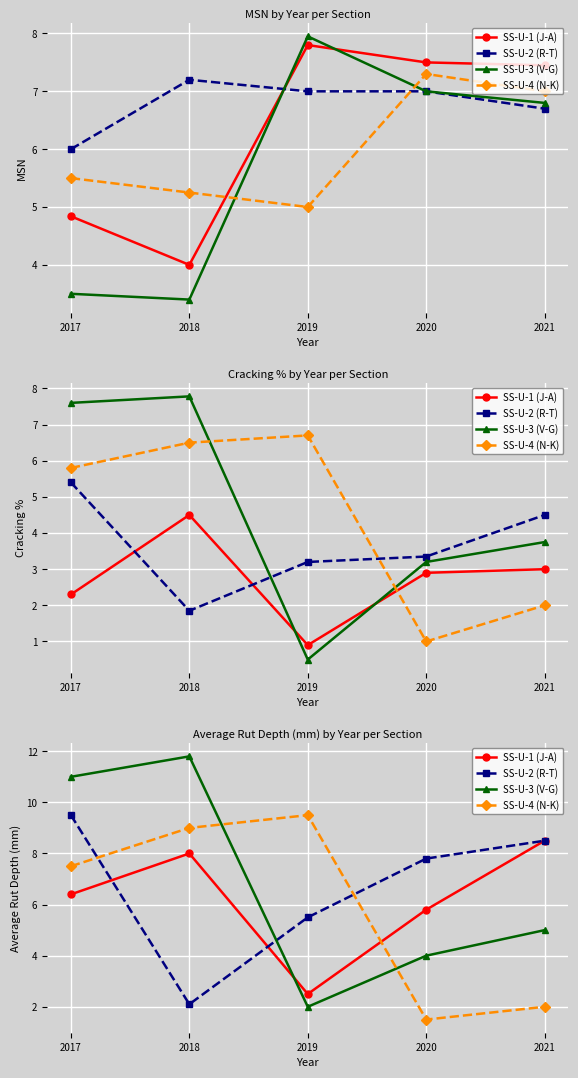

The value of SS-U-2 (R-T) at 2019 is 5.5. True or false?

True